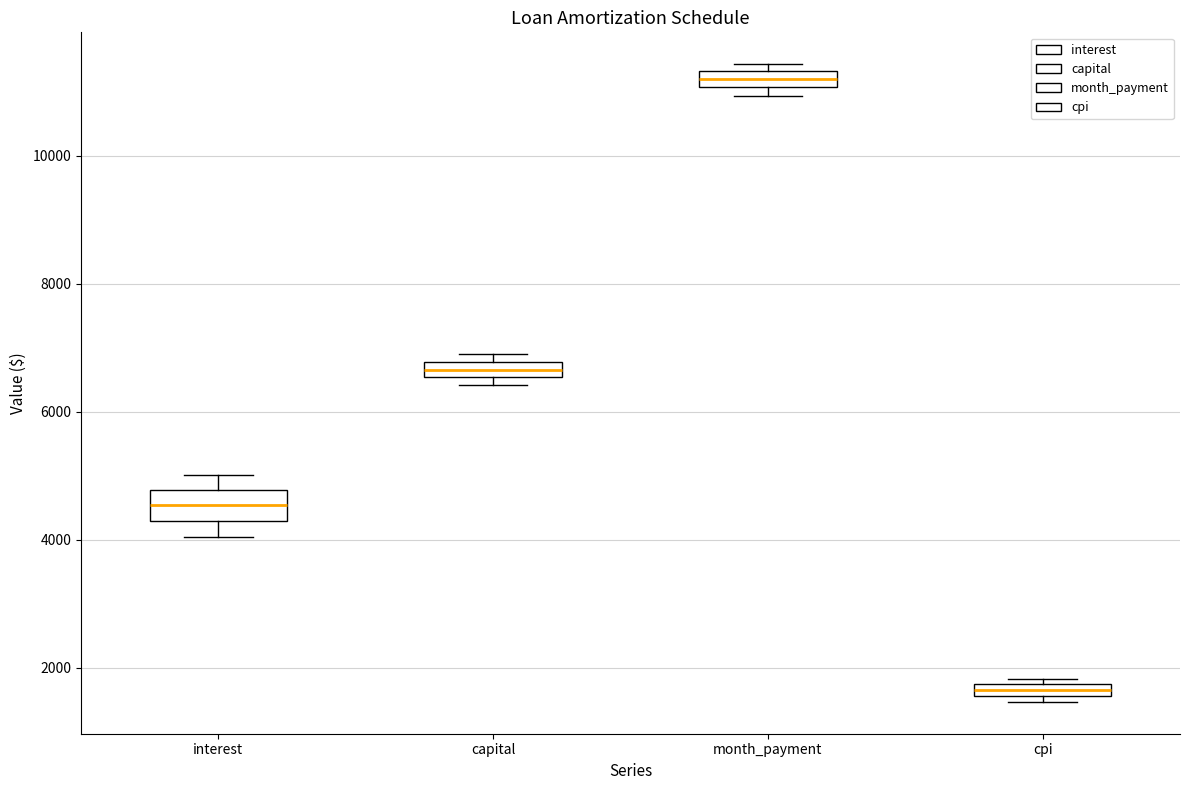

Which box's median line is the lowest?

cpi